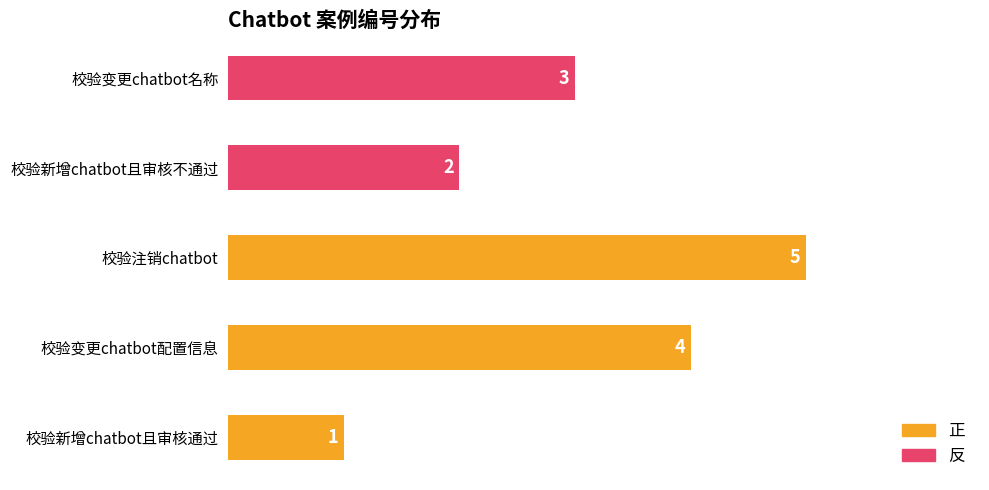

True or false: the data shows 3 at 校验变更chatbot名称.

True